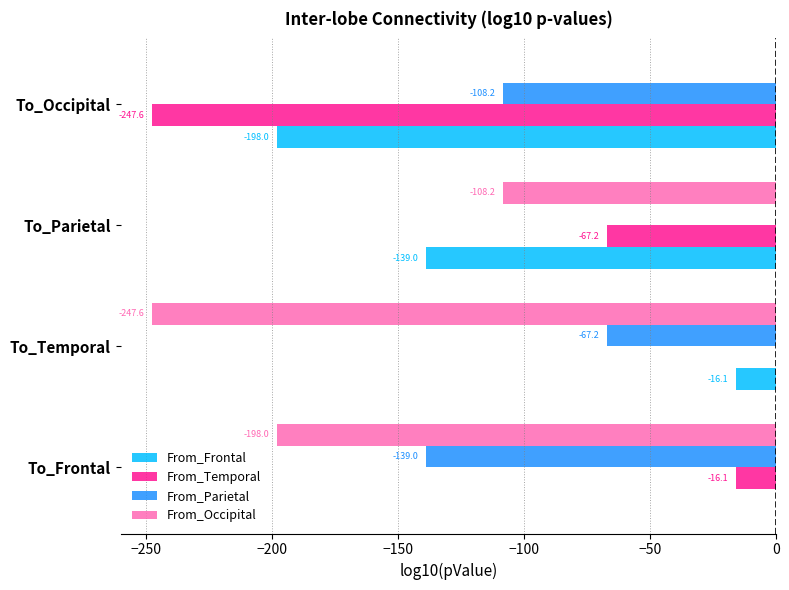

How many data points in From_Frontal are above -16?

1